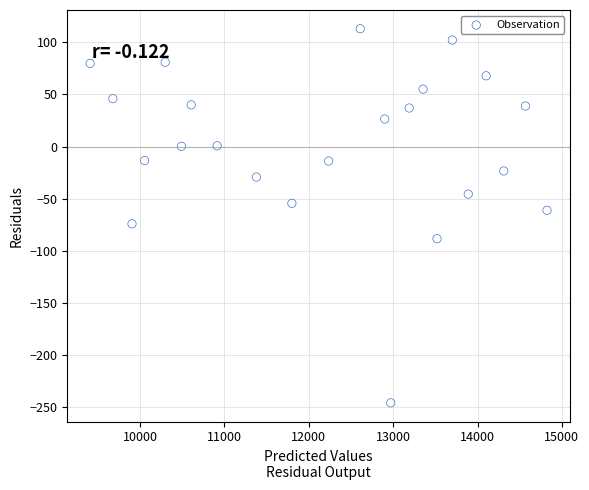

What is the range of Y values (max minus min)?

359.2